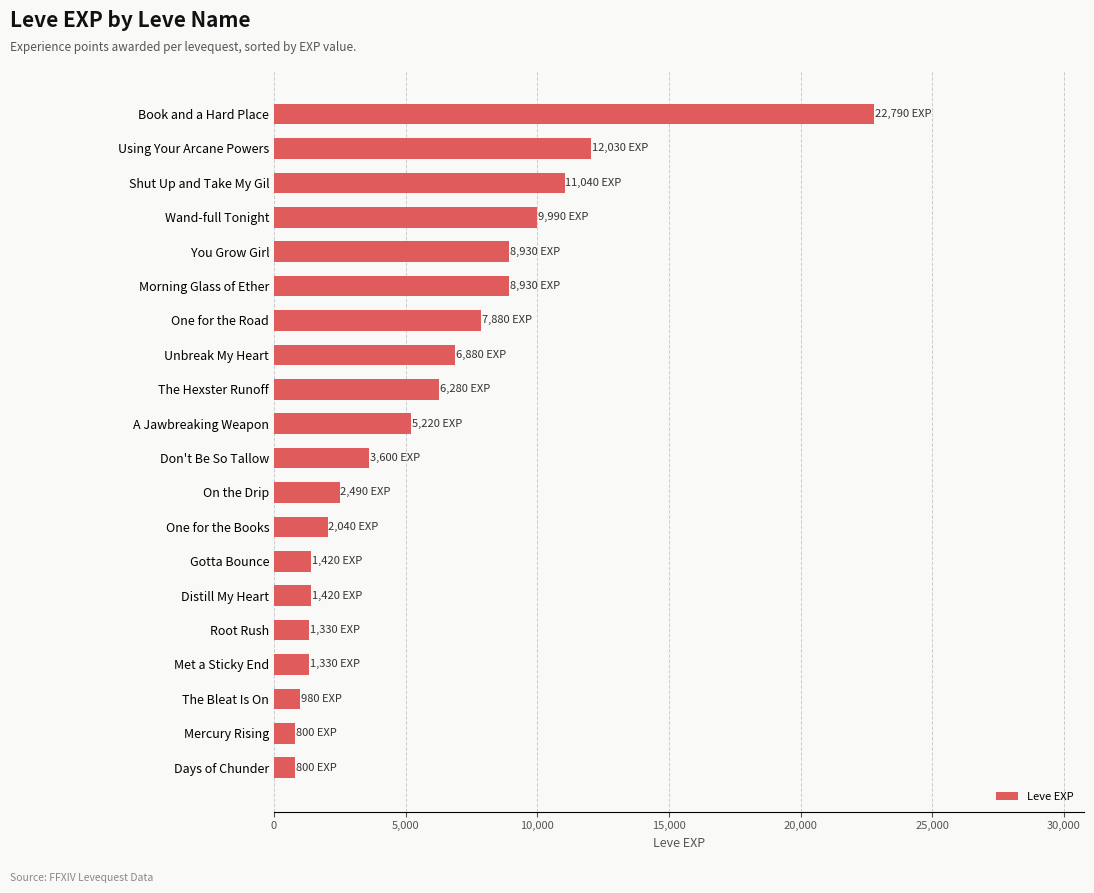

What is the smallest value displayed?

800